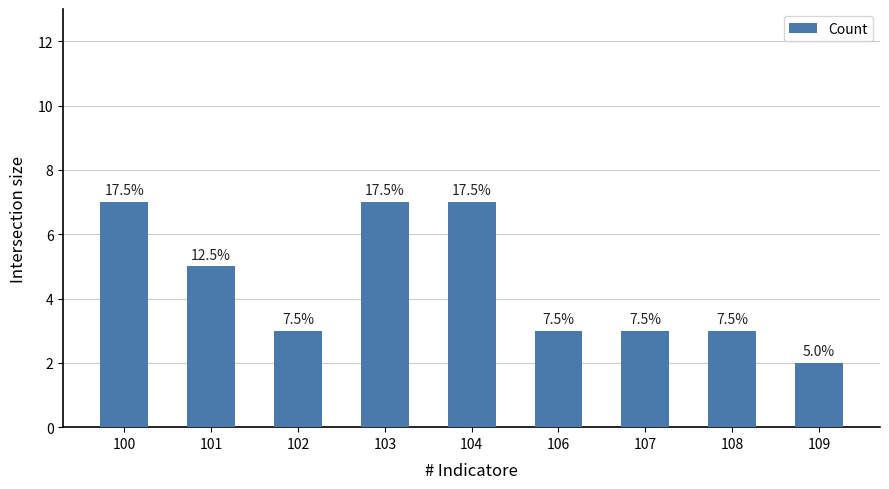

Are the bars grouped side by side (vs. stacked)?

No